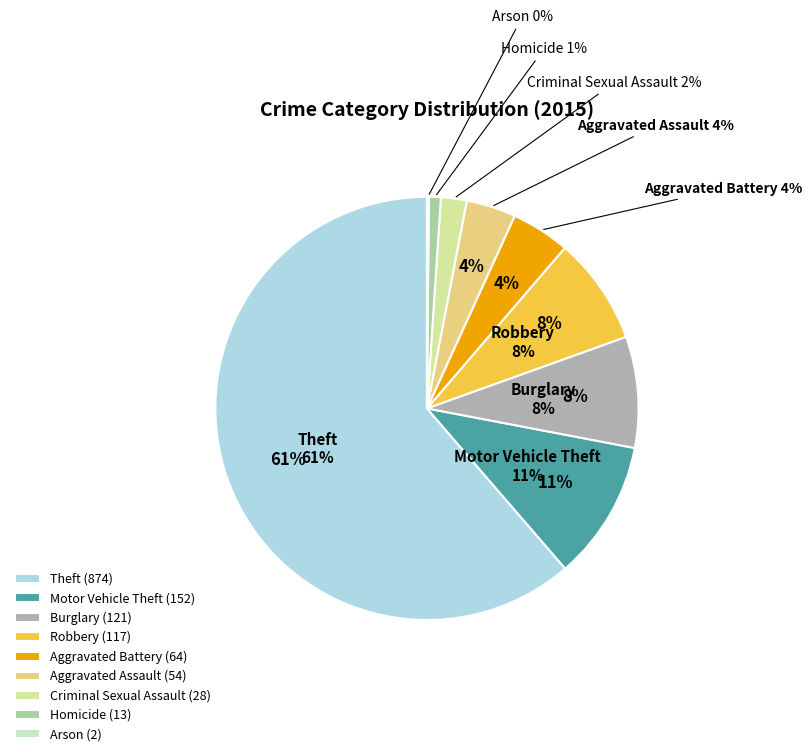

What percentage is the Burglary slice, to the nearest percent?

8%